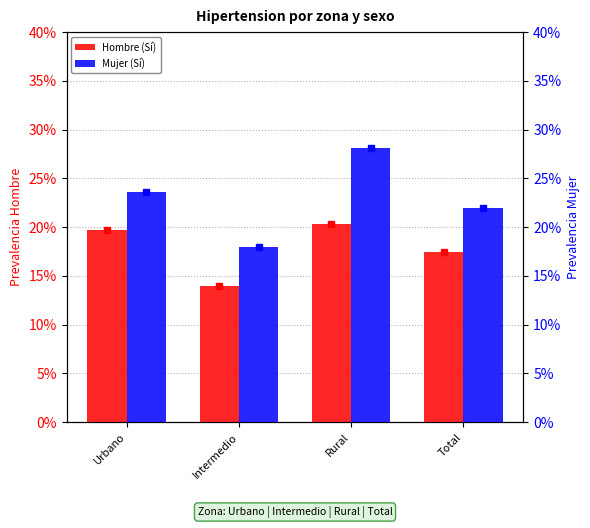

Reading left to right, what are all the values shown in this chart?

Hombre (Sí): 0.2	0.1	0.2	0.2
Mujer (Sí): 0.2	0.2	0.3	0.2